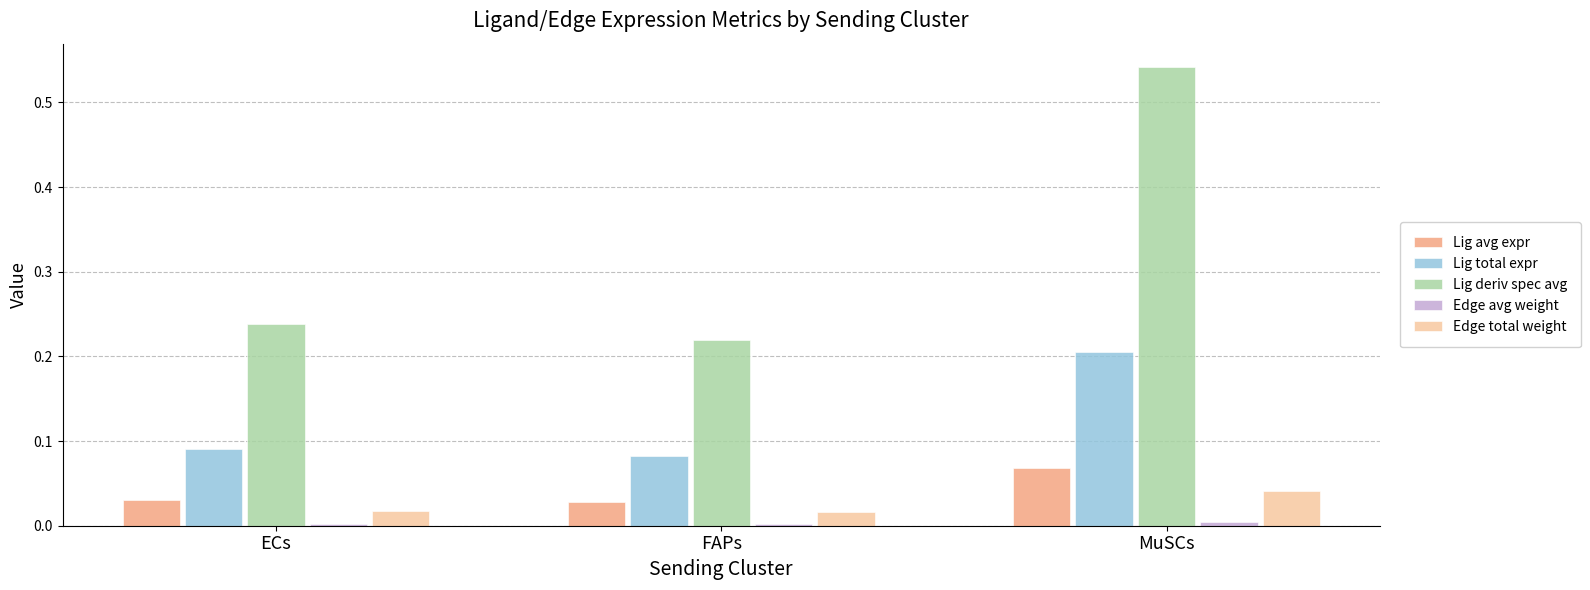

At which label does Lig deriv spec avg reach its peak?

MuSCs